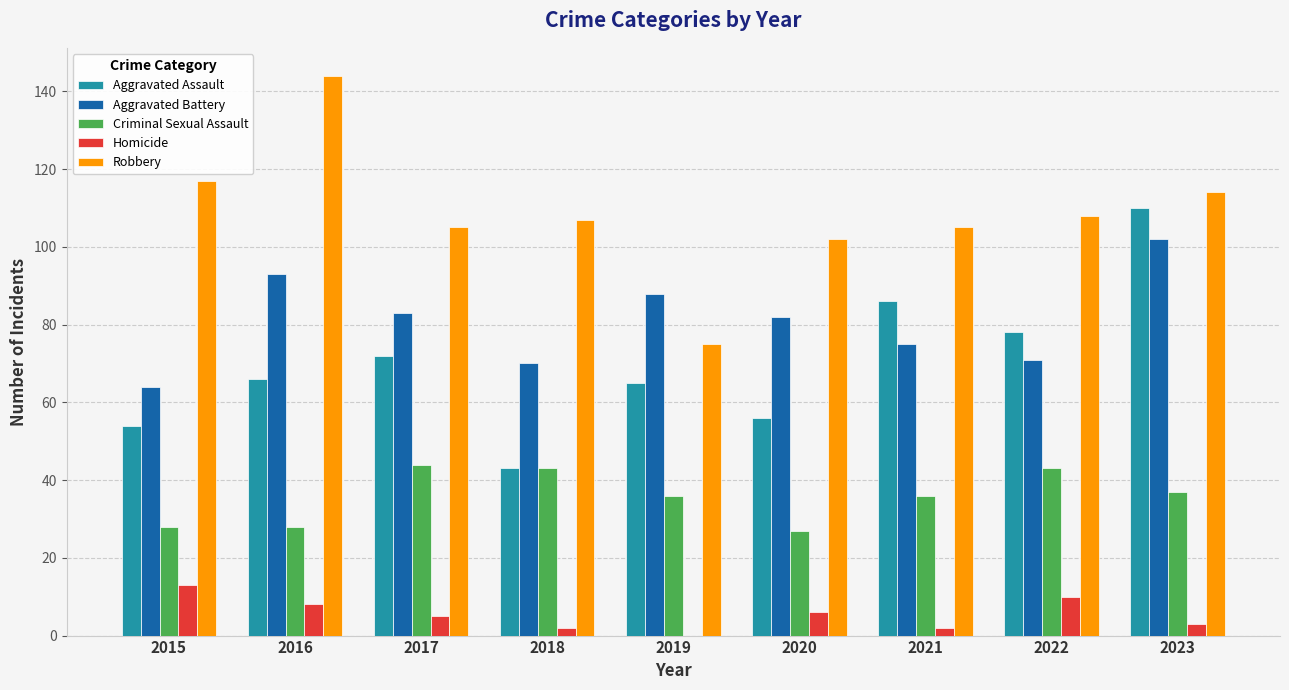

Which series has the largest total across all categories?

Robbery